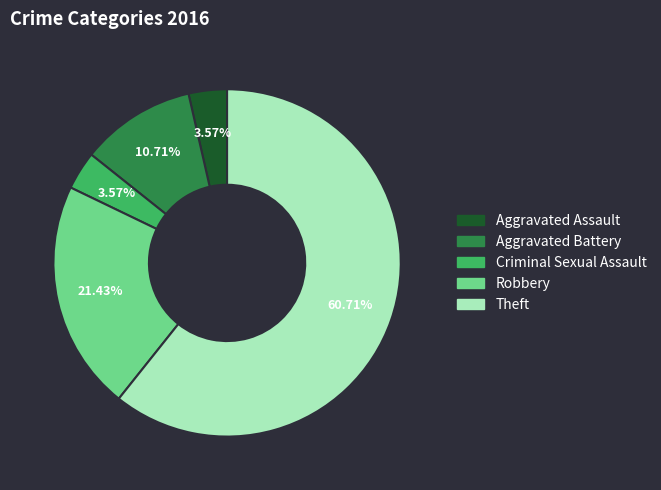

Which slice represents more than half of the pie?

Theft